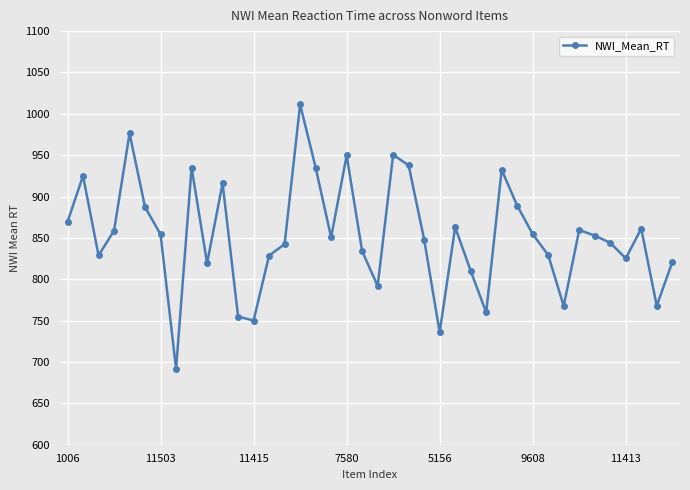

What is the difference between the second highest and minimum values?

284.6